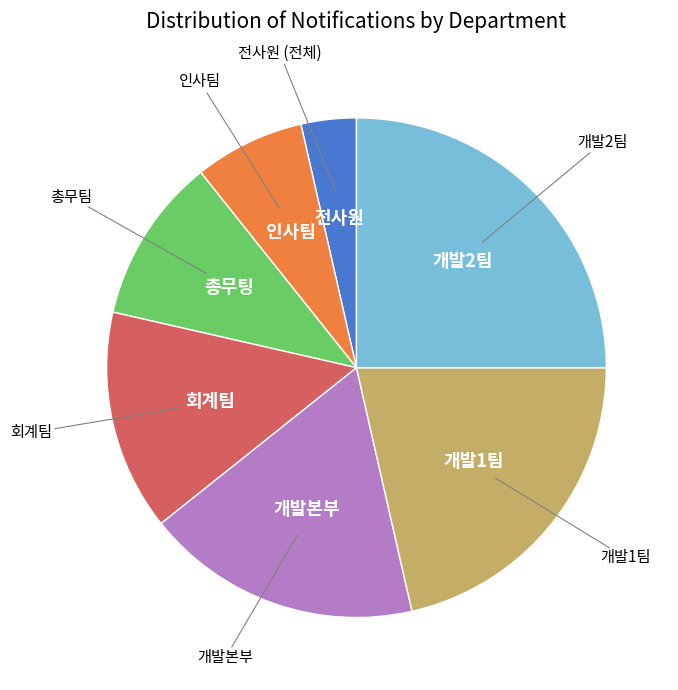

Is there any slice that represents more than half of the pie?

No